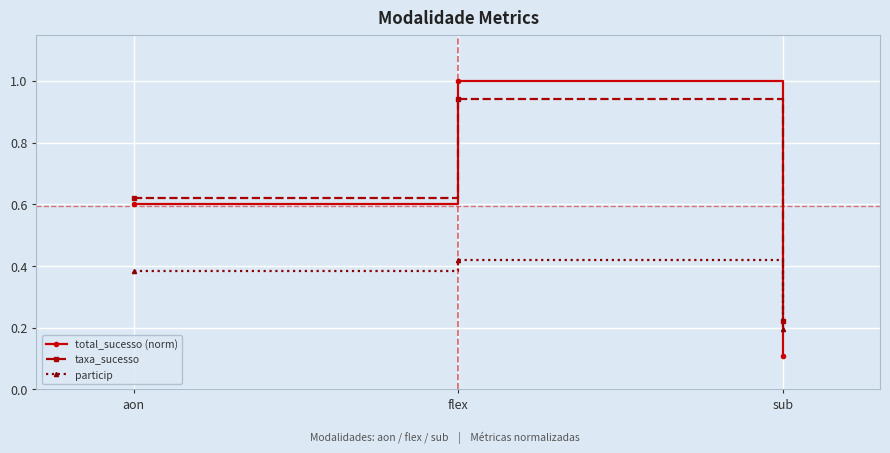

Rank the categories by taxa_sucesso value from highest to lowest.

flex, aon, sub